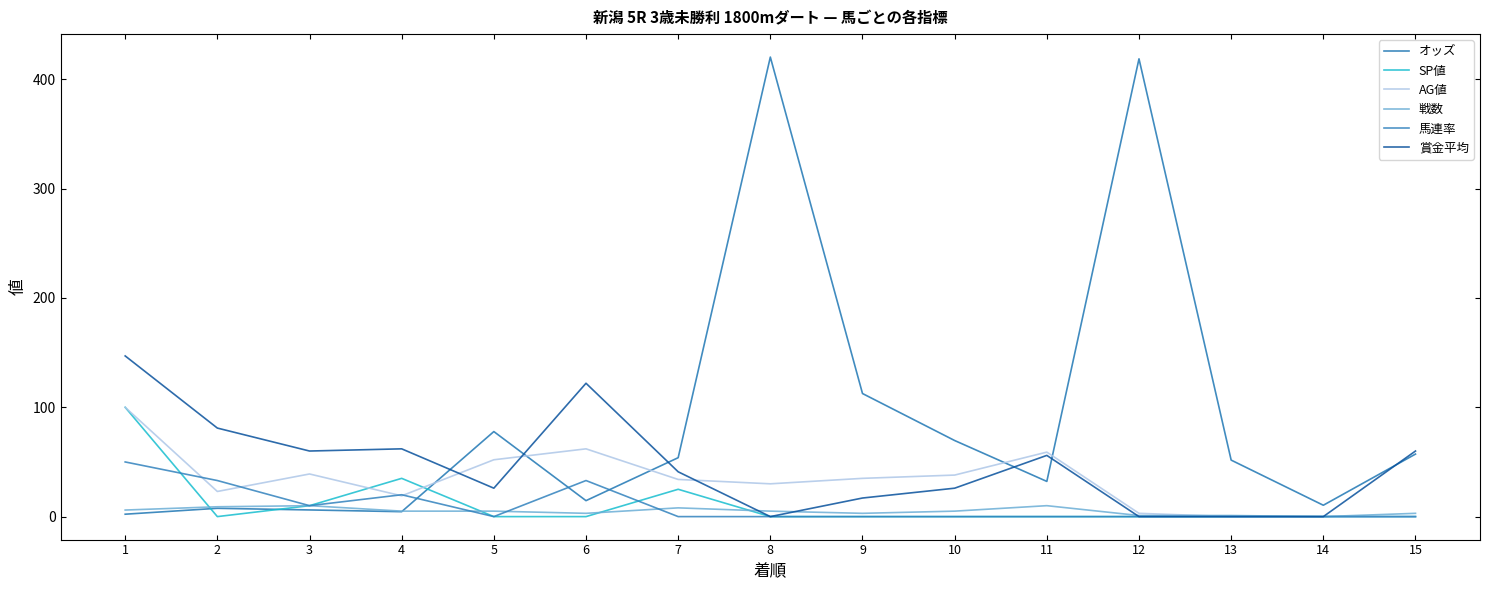

Is this an area chart (filled region under the line)?

No